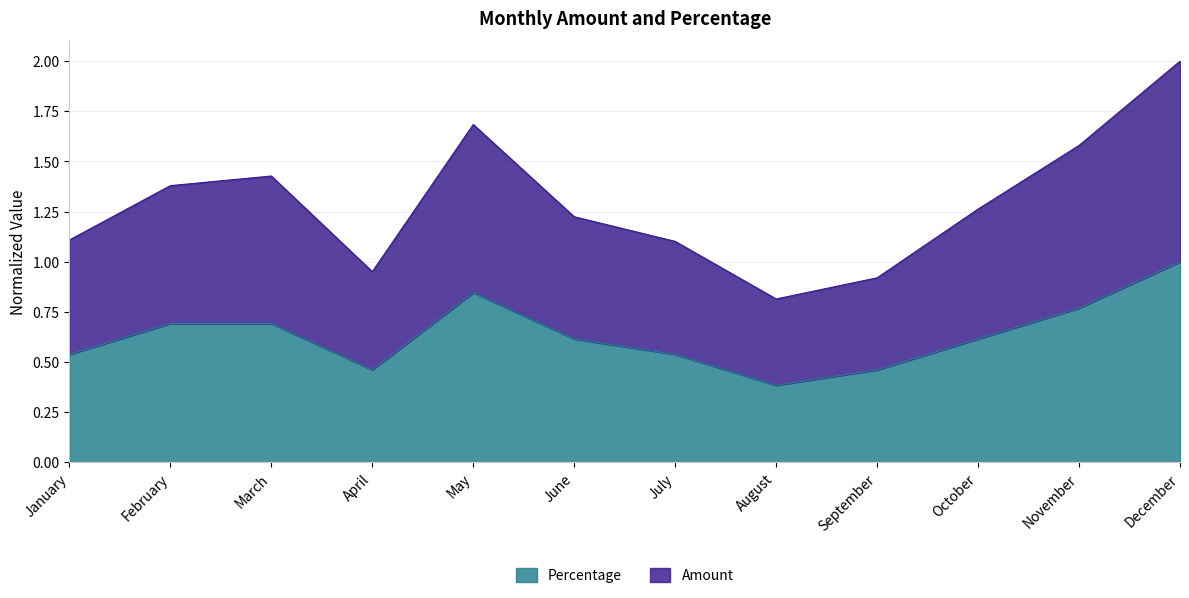

Where is Percentage nearest to the value 0?

August